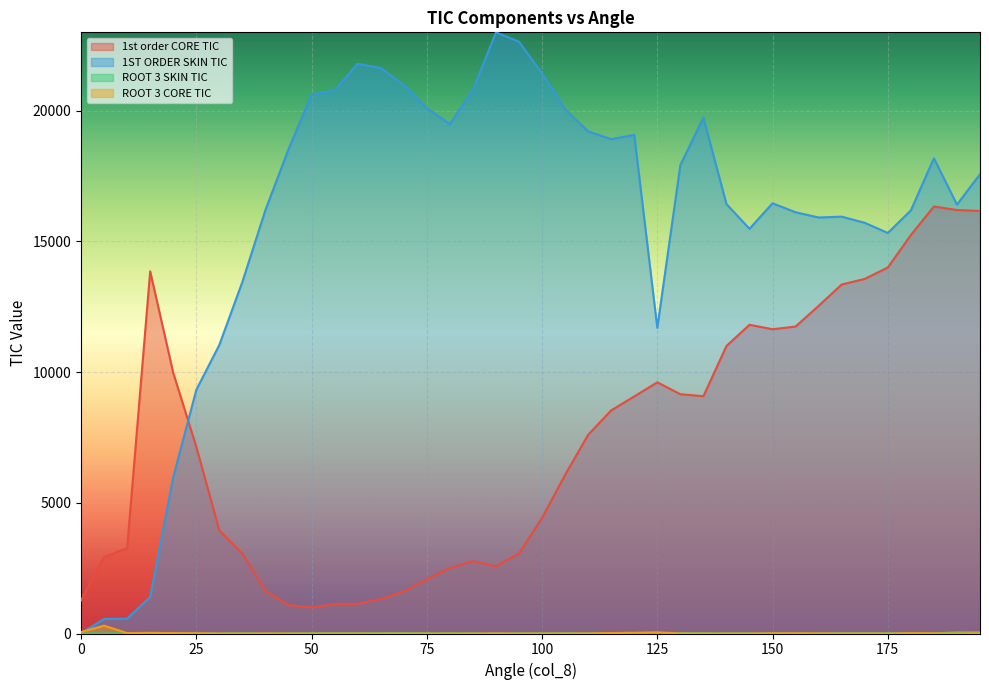

What are all the series names shown in the legend?

1st order CORE TIC, 1ST ORDER SKIN TIC, ROOT 3 SKIN TIC, ROOT 3 CORE TIC